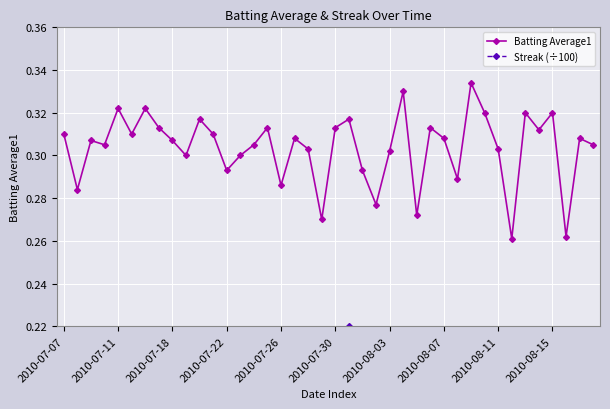

How many values in Streak (÷100) are above zero?

35